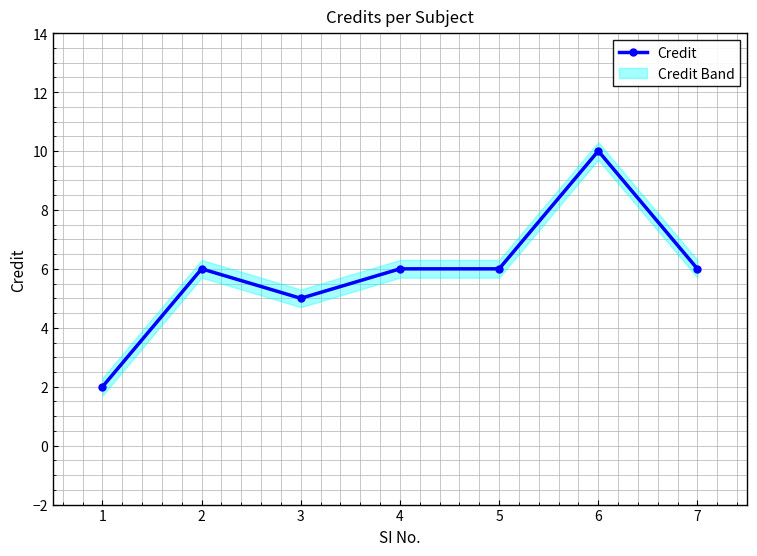

Is it true that the value at 3 is 5?

True